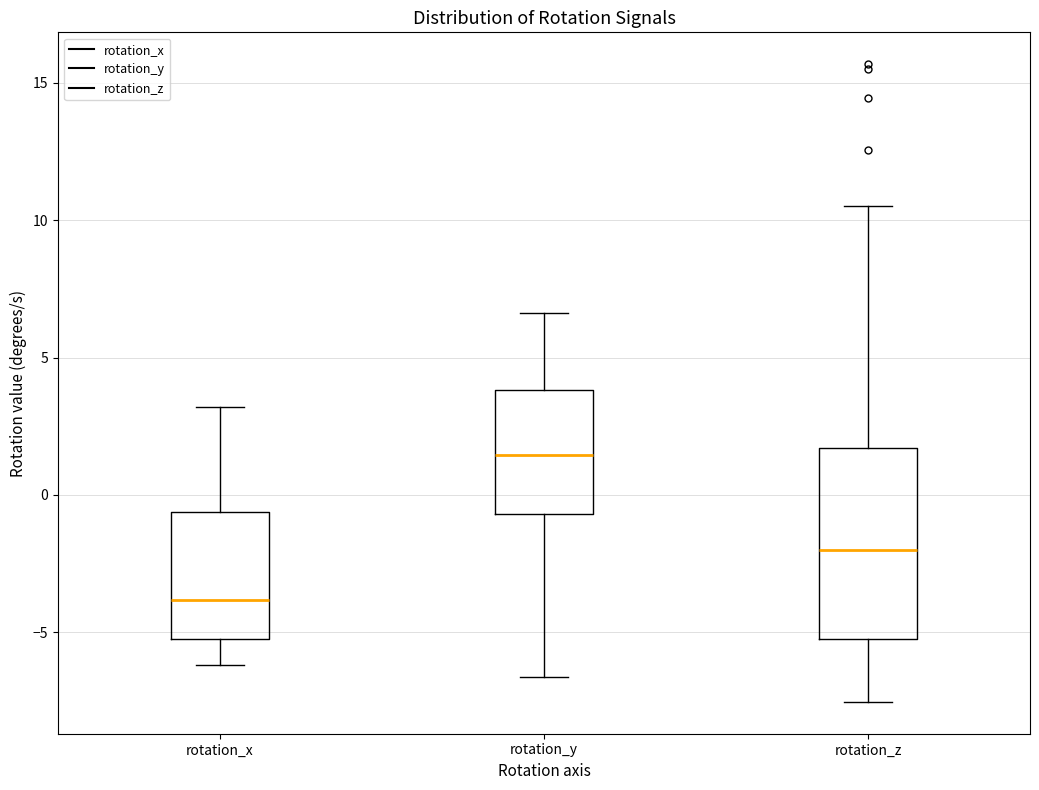

Where is the lower edge of the box for rotation_x on the y-axis? The values are not printed on the chart, so give them approximately, as read against the axis.

-5.5